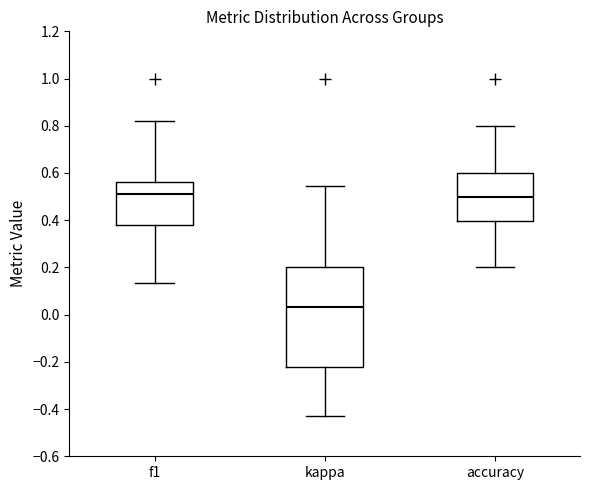

Reading left to right, read every box against the y-axis: the position of its median line, the range the box covers, and the ends of its whiskers. The values are not printed on the chart, so give them approximately, as read against the axis.

f1: median 0.50, box 0.38 to 0.56, whiskers 0.14 to 0.82
kappa: median 0.04, box -0.22 to 0.20, whiskers -0.42 to 0.54
accuracy: median 0.50, box 0.40 to 0.60, whiskers 0.20 to 0.80